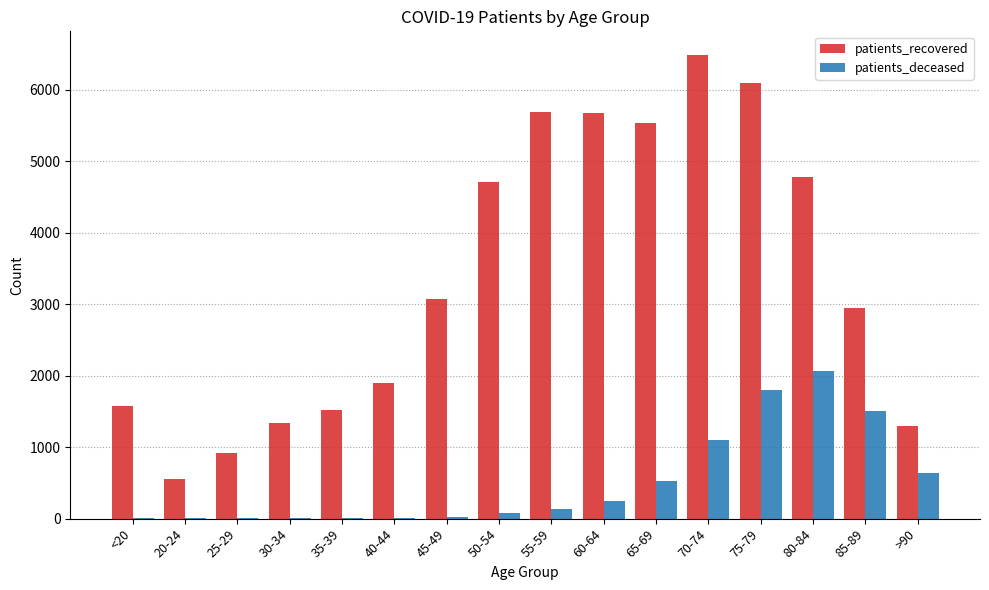

What are all the series names shown in the legend?

patients_recovered, patients_deceased